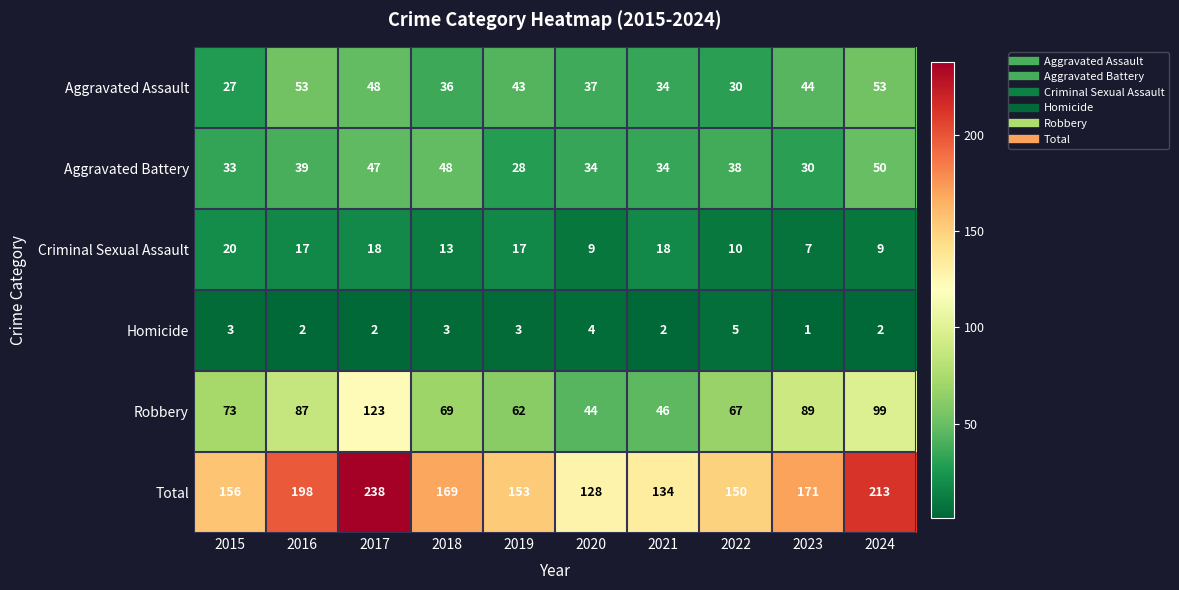

What is the total value across all series at 2023?

342